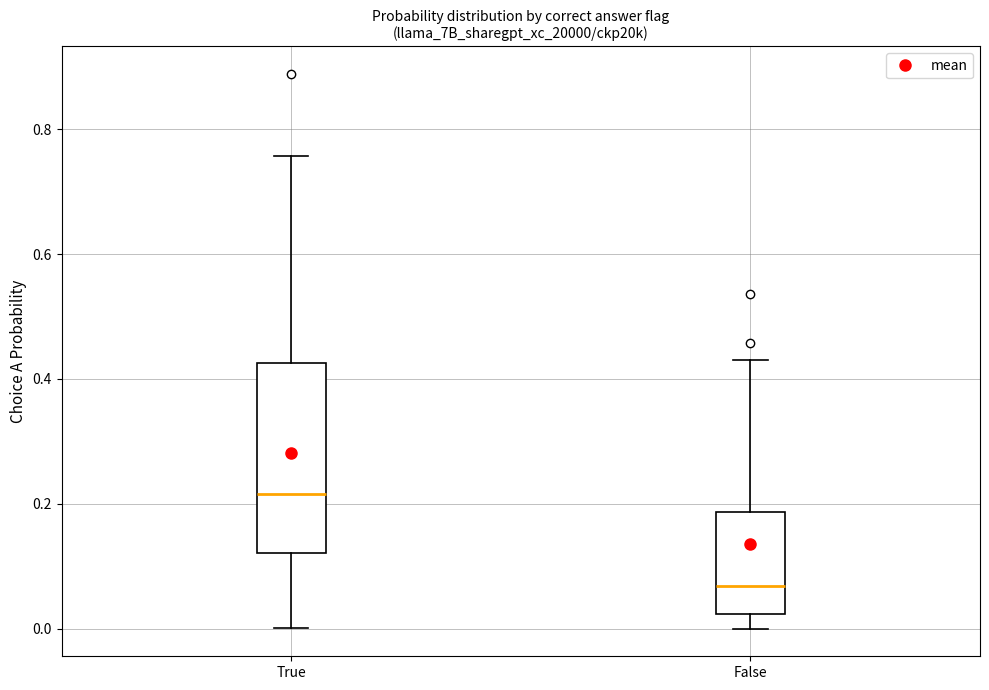

Reading left to right, read every box against the y-axis: the position of its median line, the range the box covers, and the ends of its whiskers. The values are not printed on the chart, so give them approximately, as read against the axis.

True: median 0.22, box 0.12 to 0.42, whiskers 0.00 to 0.76
False: median 0.06, box 0.02 to 0.18, whiskers 0.00 to 0.42